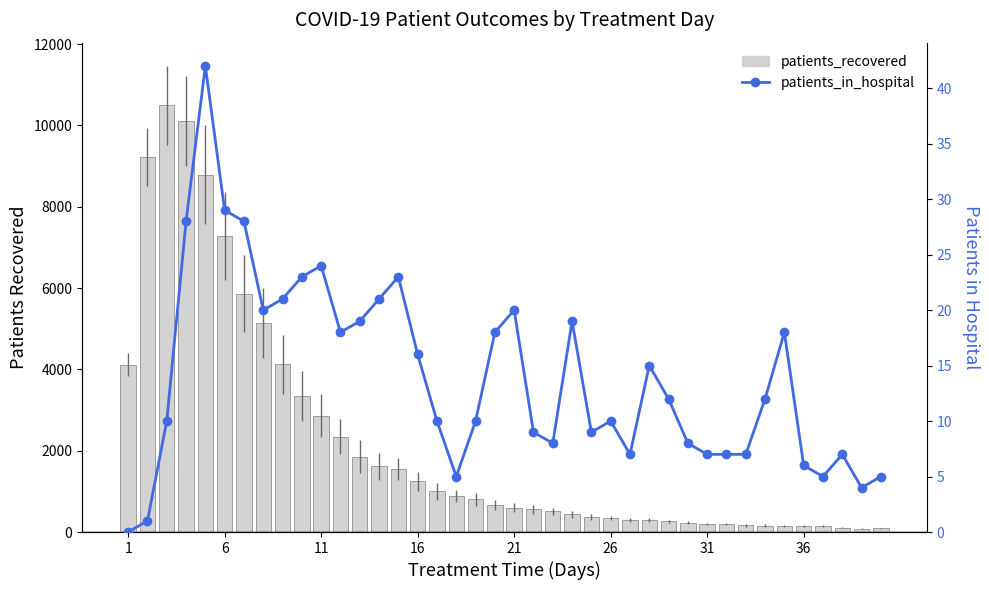

Which has a higher value, 10 or 36?

10